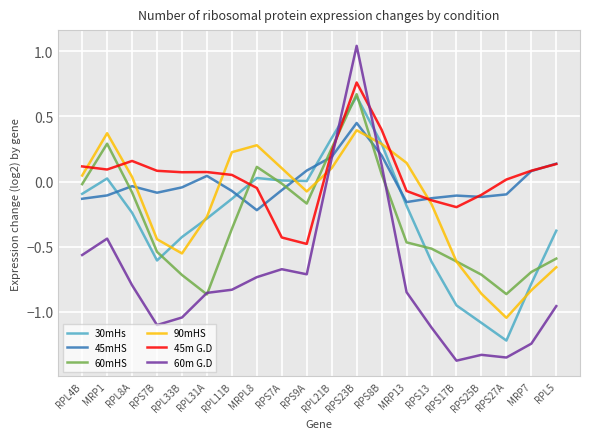

How many intersections are there between 45mHS and 60mHS?

5